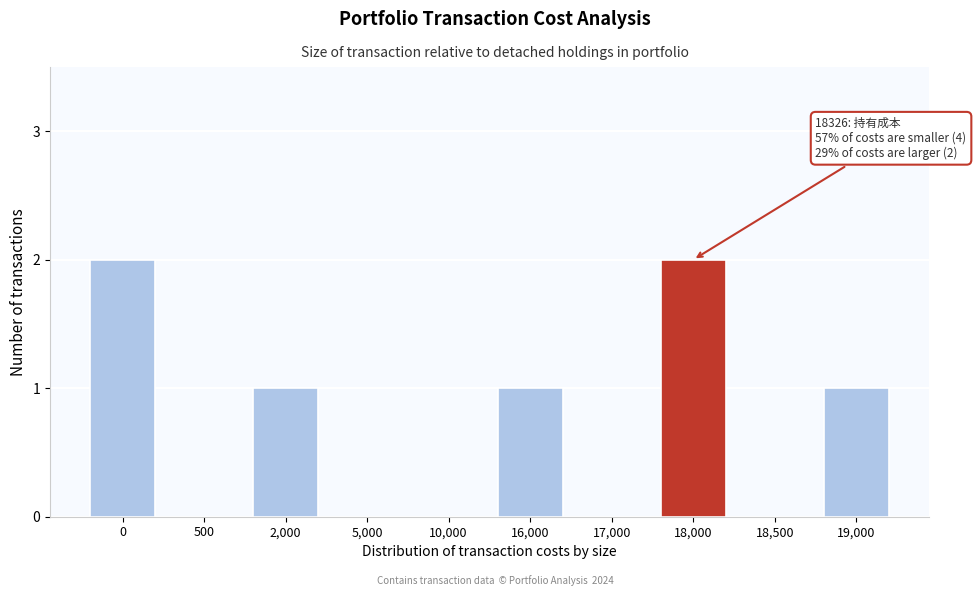

Reading left to right, what are all the values shown in this chart?

0=2	500=0	2,000=1	5,000=0	10,000=0	16,000=1	17,000=0	18,000=2	18,500=0	19,000=1